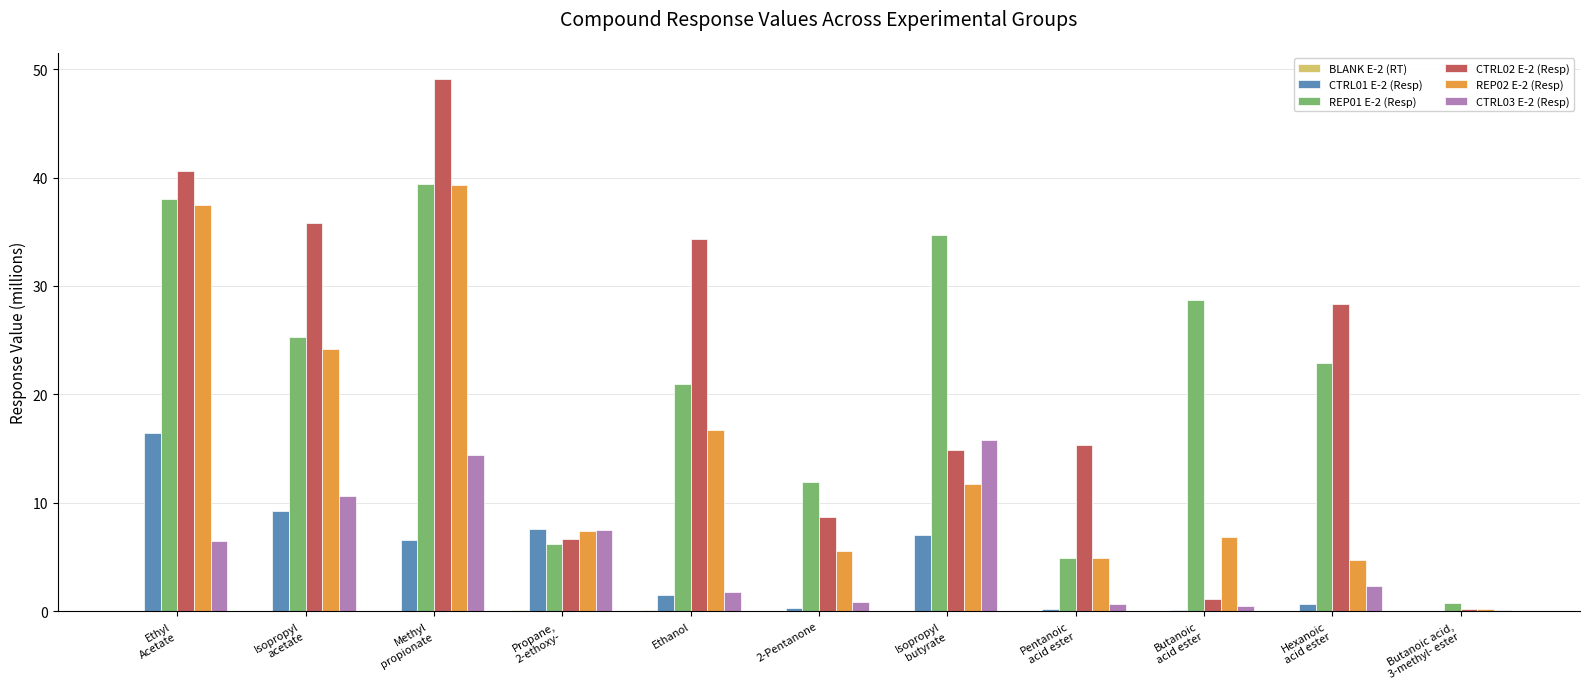

What is the sum of all REP02 E-2 (Resp) values?

158.9